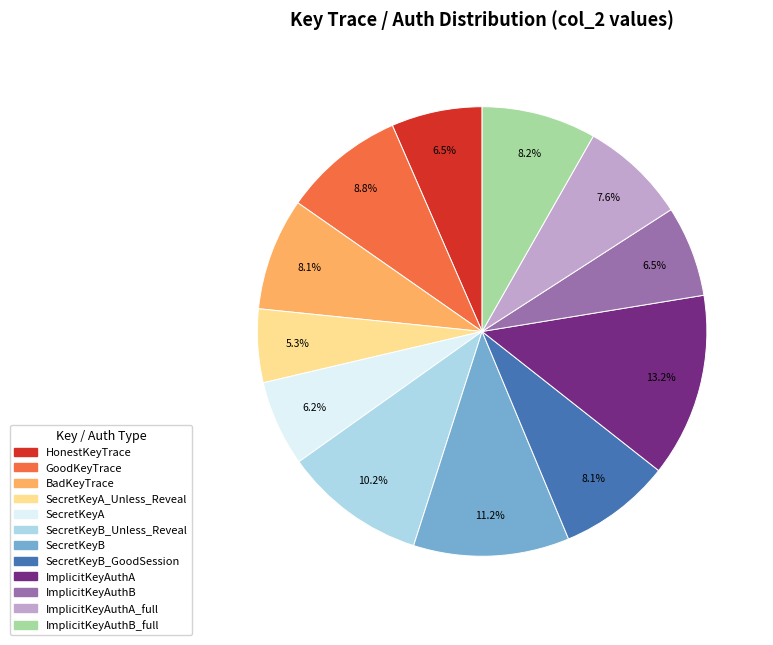

Is there a majority slice in this chart?

No